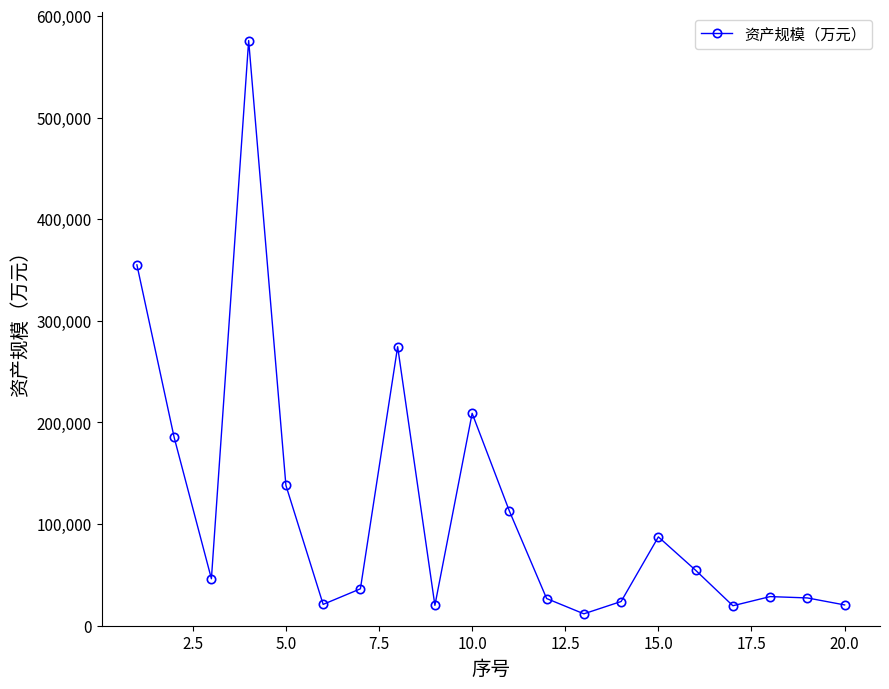

True or false: the data has more than 0 interior local peaks.

True